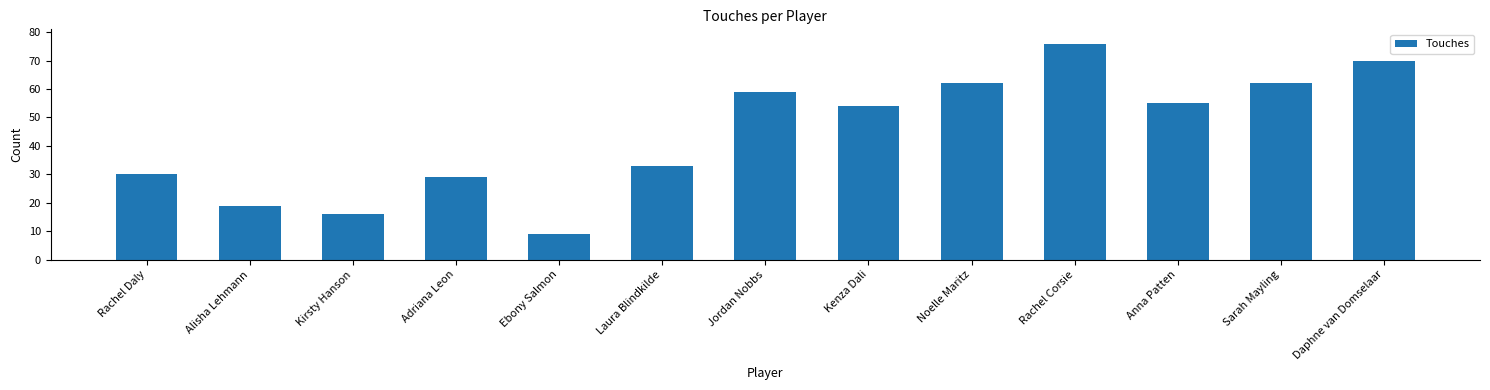

What is the value of the 5th bar from the left?

9